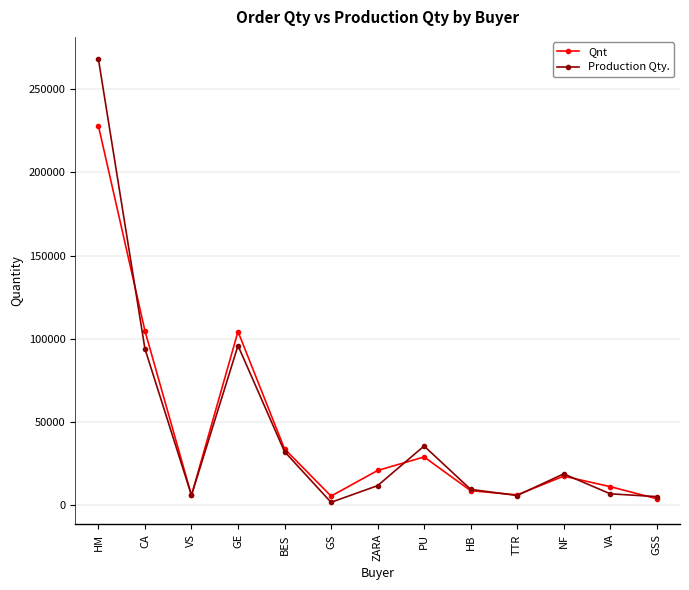

The Production Qty. series shows 55072 at BES. True or false?

False